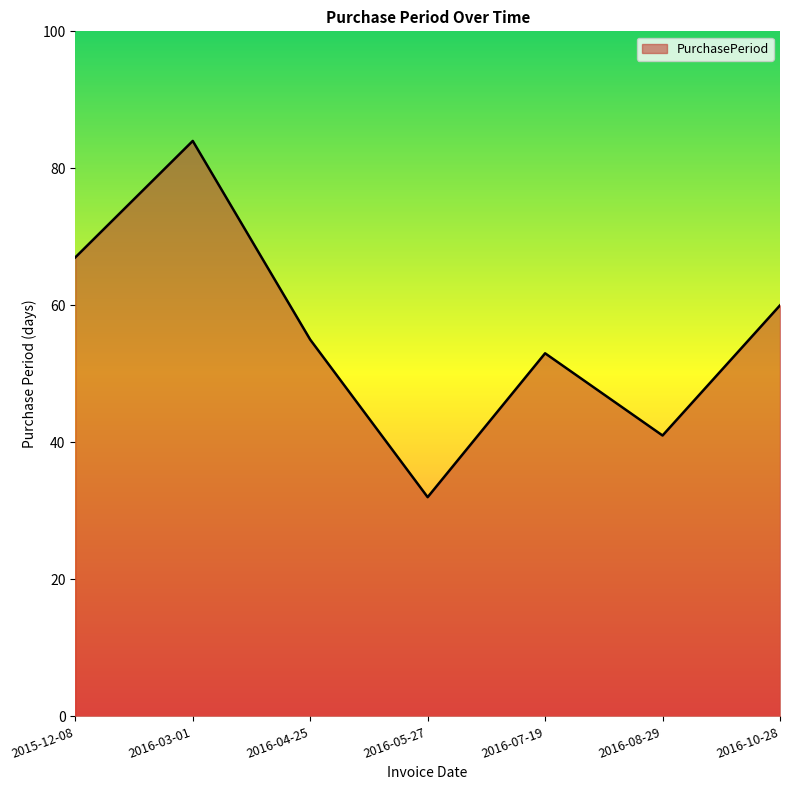

Which category has the lowest value across all series?

2016-05-27